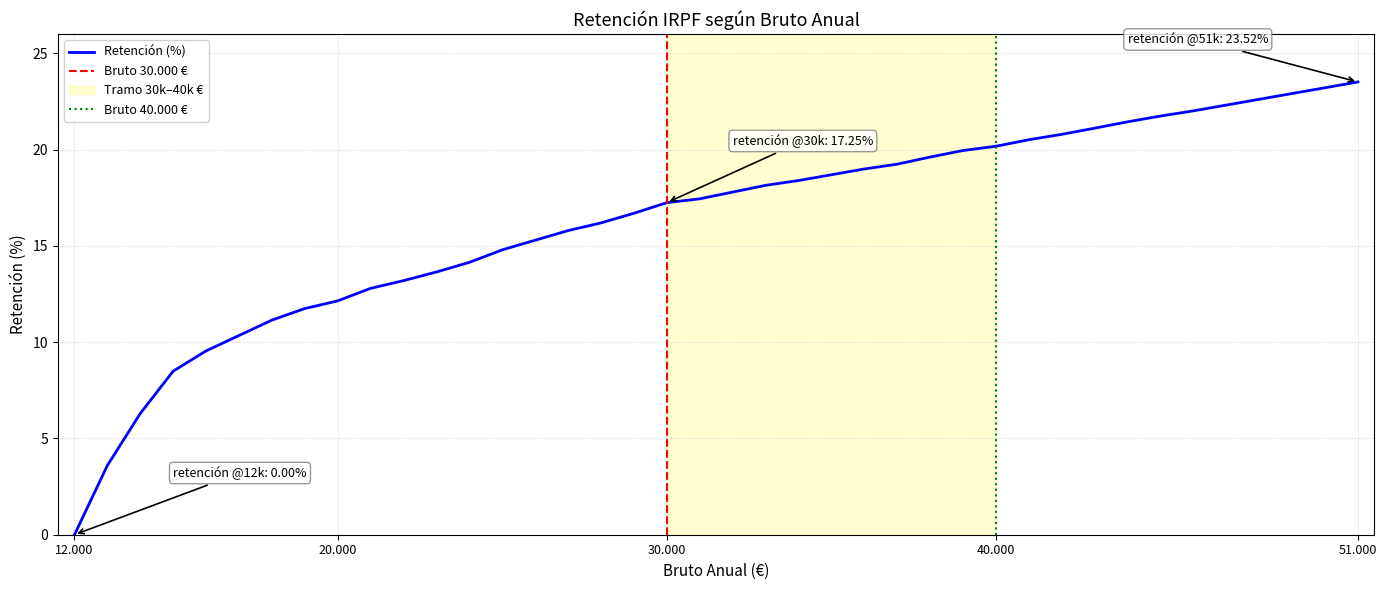

How many positive values are there?

39